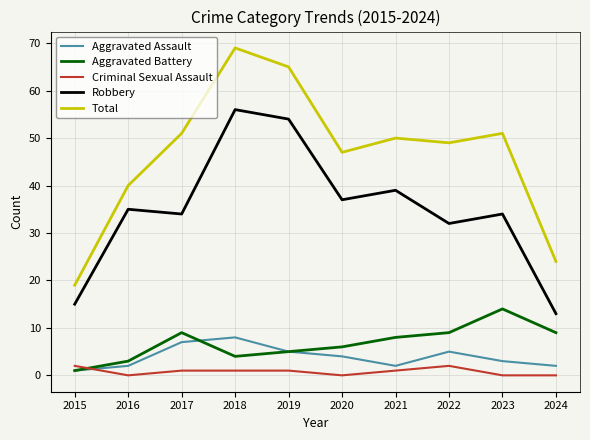

Which series has the largest total across all categories?

Total